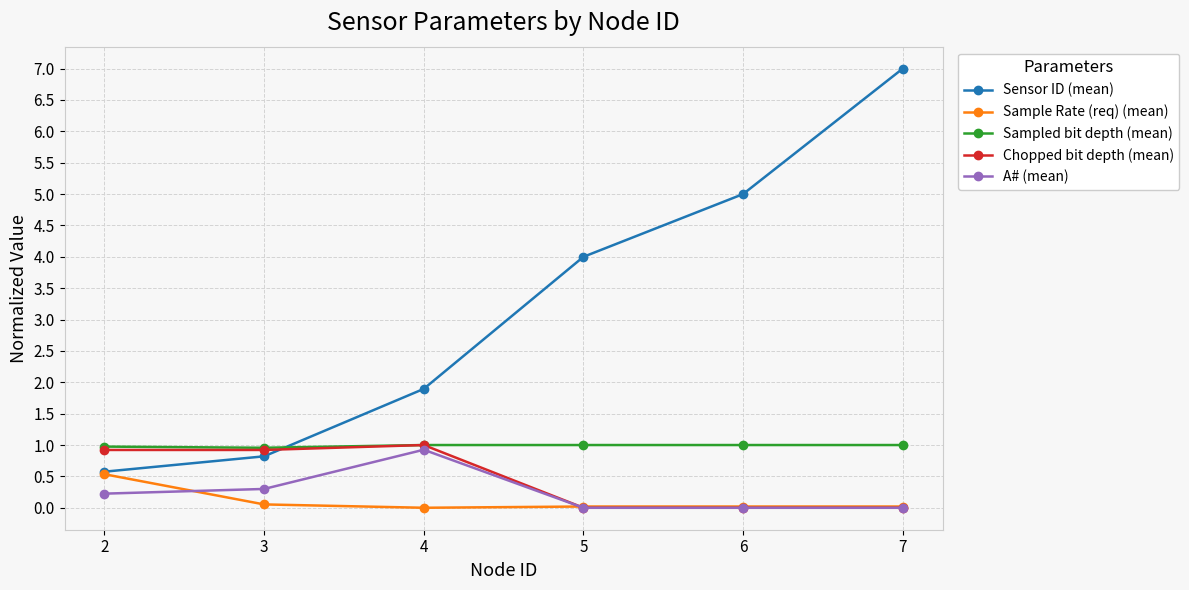

True or false: A# (mean) has more than 2 interior local peaks.

False